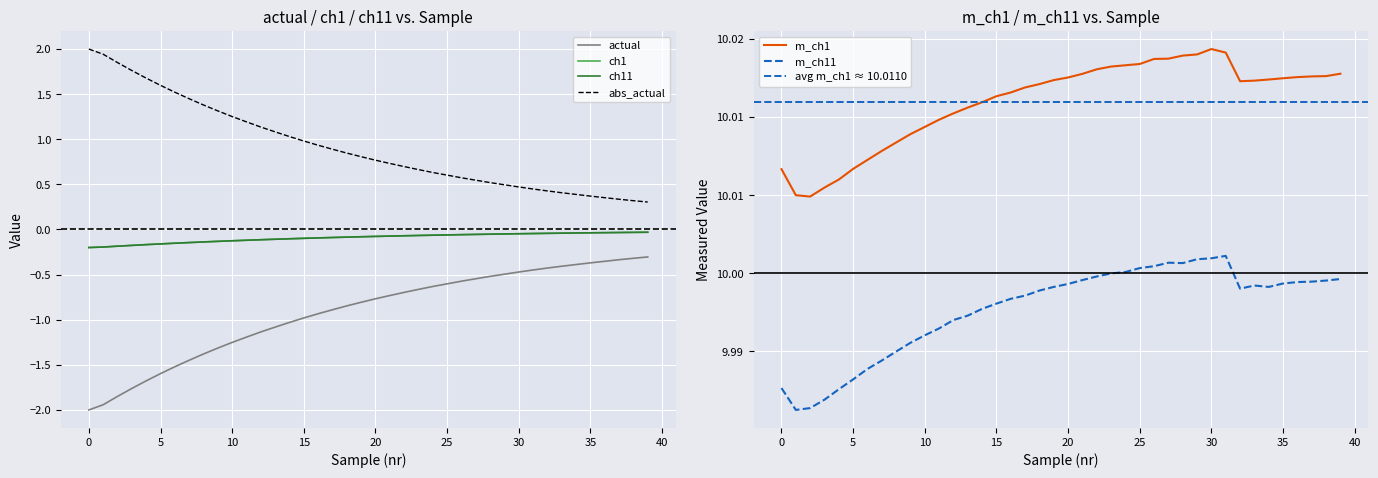

Read the abs_actual value at 25.

0.6